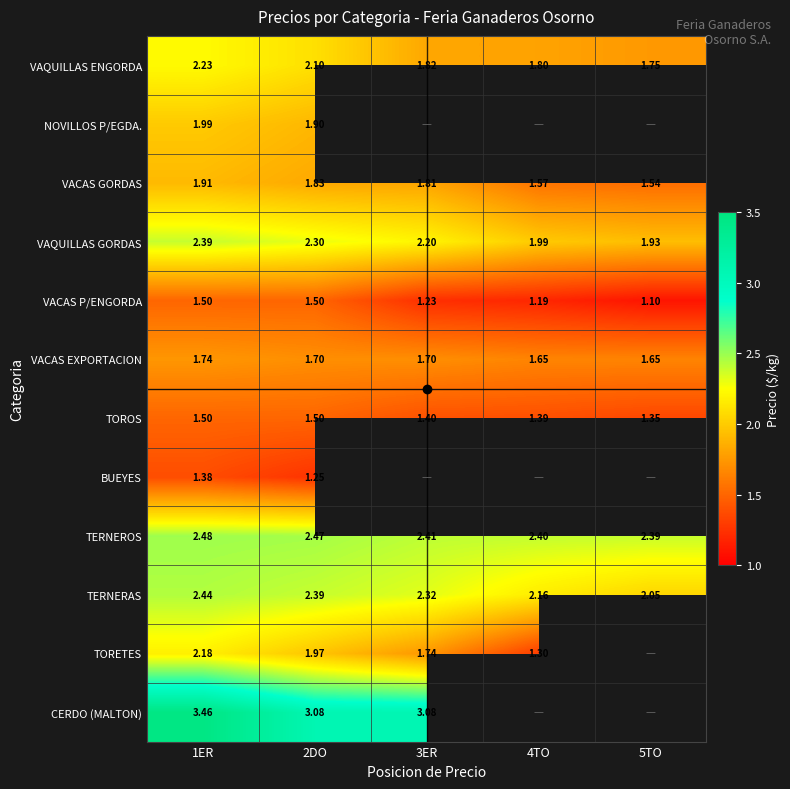

The VACAS EXPORTACION series shows 1.7 at 2DO. True or false?

True